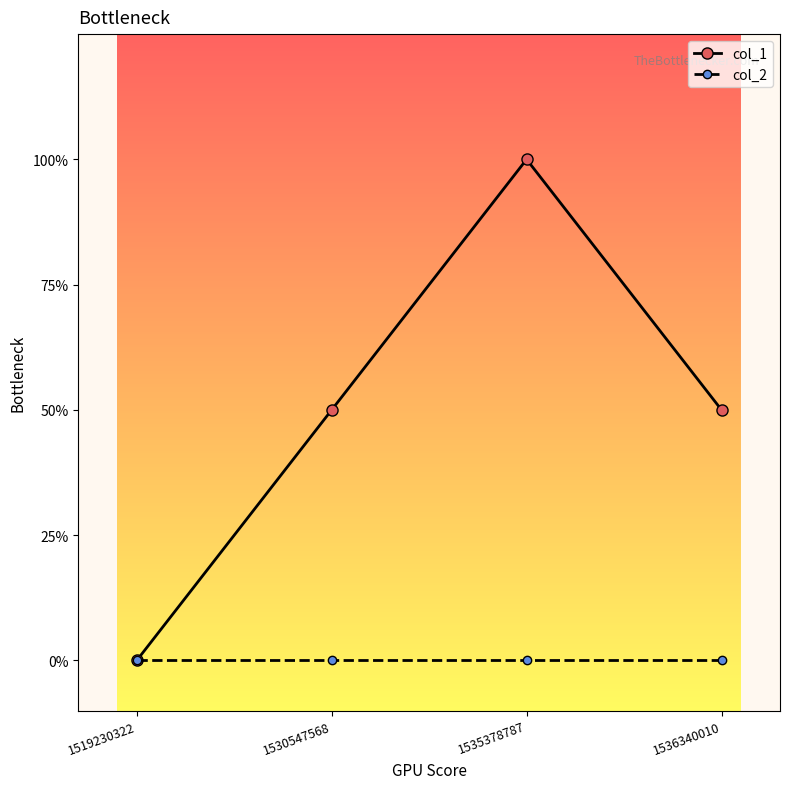

What is the difference between the highest and lowest values at 1530547568?

1